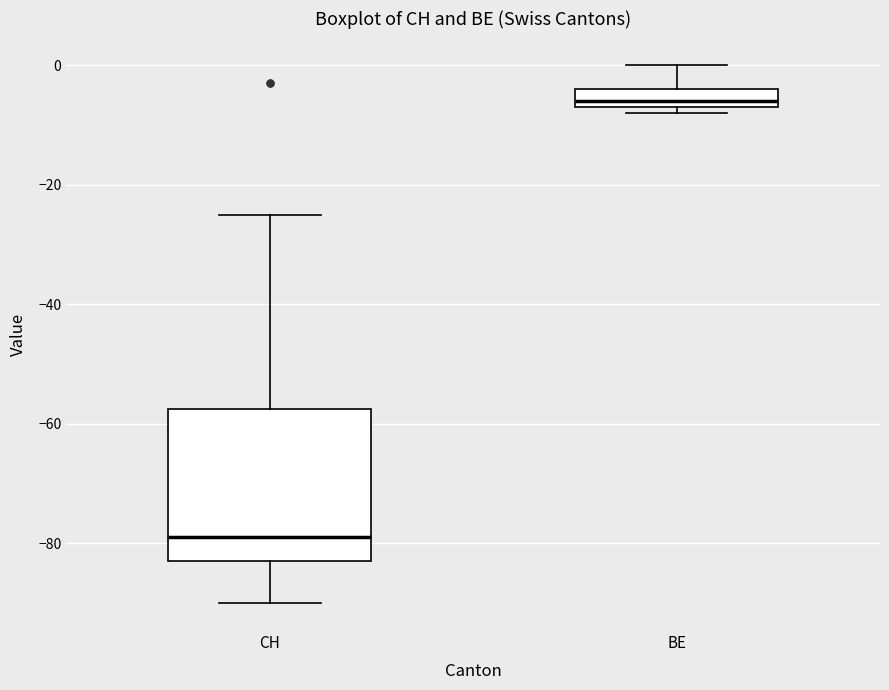

Reading left to right, read every box against the y-axis: the position of its median line, the range the box covers, and the ends of its whiskers. The values are not printed on the chart, so give them approximately, as read against the axis.

CH: median -78, box -82 to -58, whiskers -90 to -24
BE: median -6 (just above the box's lower edge), box -6 to -4, whiskers -8 to 0